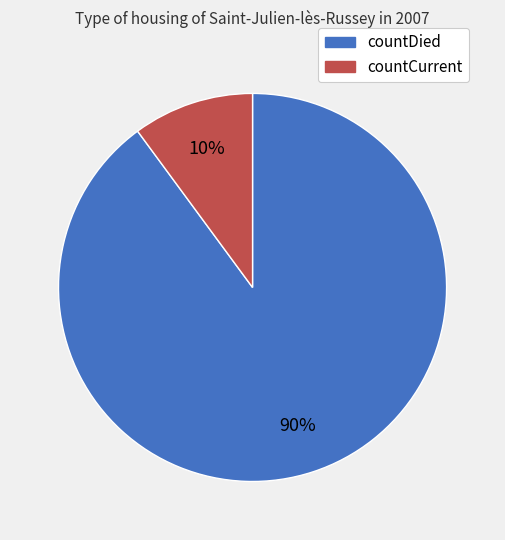

True or false: countDied accounts for 90% of the total.

True